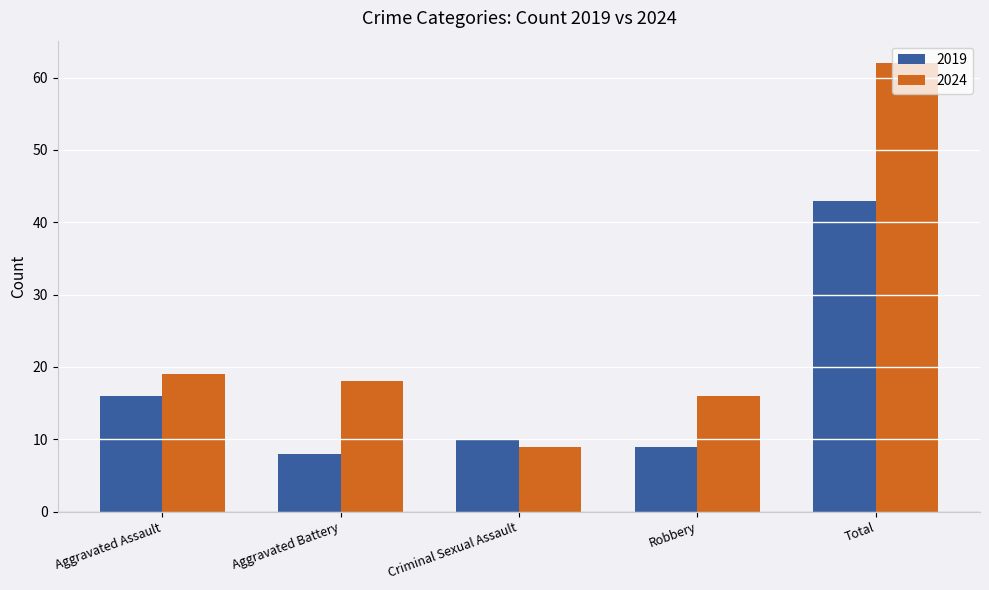

How many bars are there in each group?

2